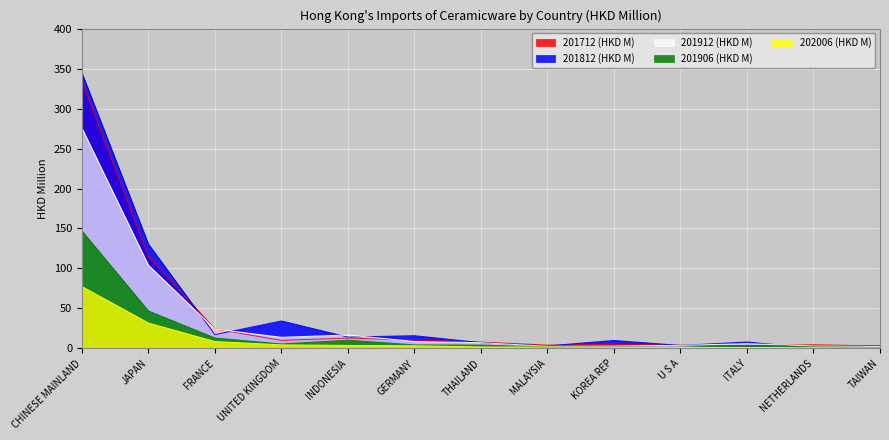

Rank the series by their maximum value, from highest to lowest.

201812 (HKD M), 201712 (HKD M), 201912 (HKD M), 201906 (HKD M), 202006 (HKD M)